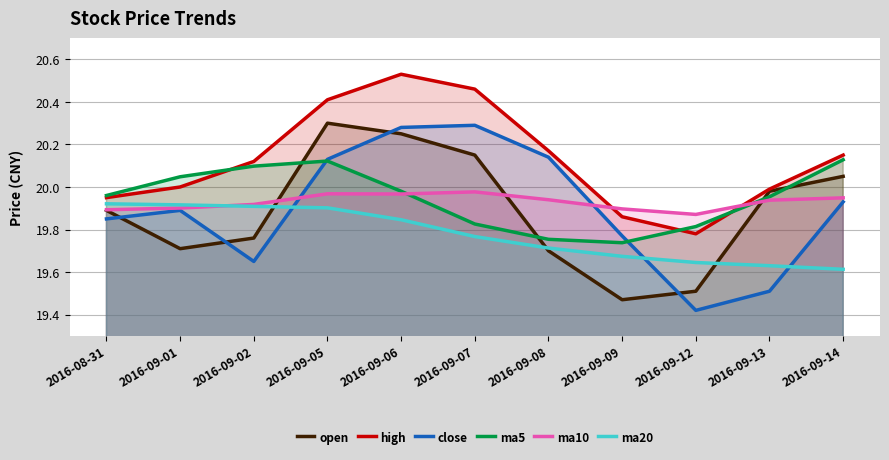

What is the label of the 5th point from the right?

2016-09-08